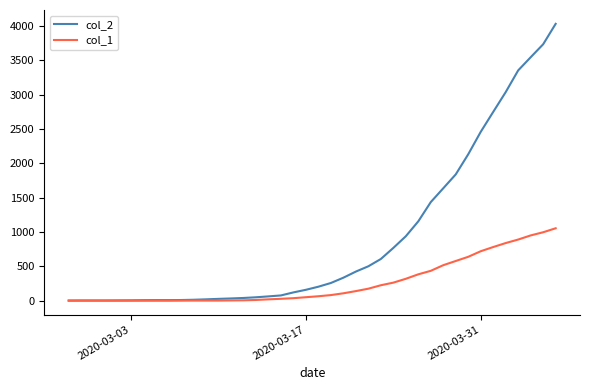

Is this an area chart (filled region under the line)?

No